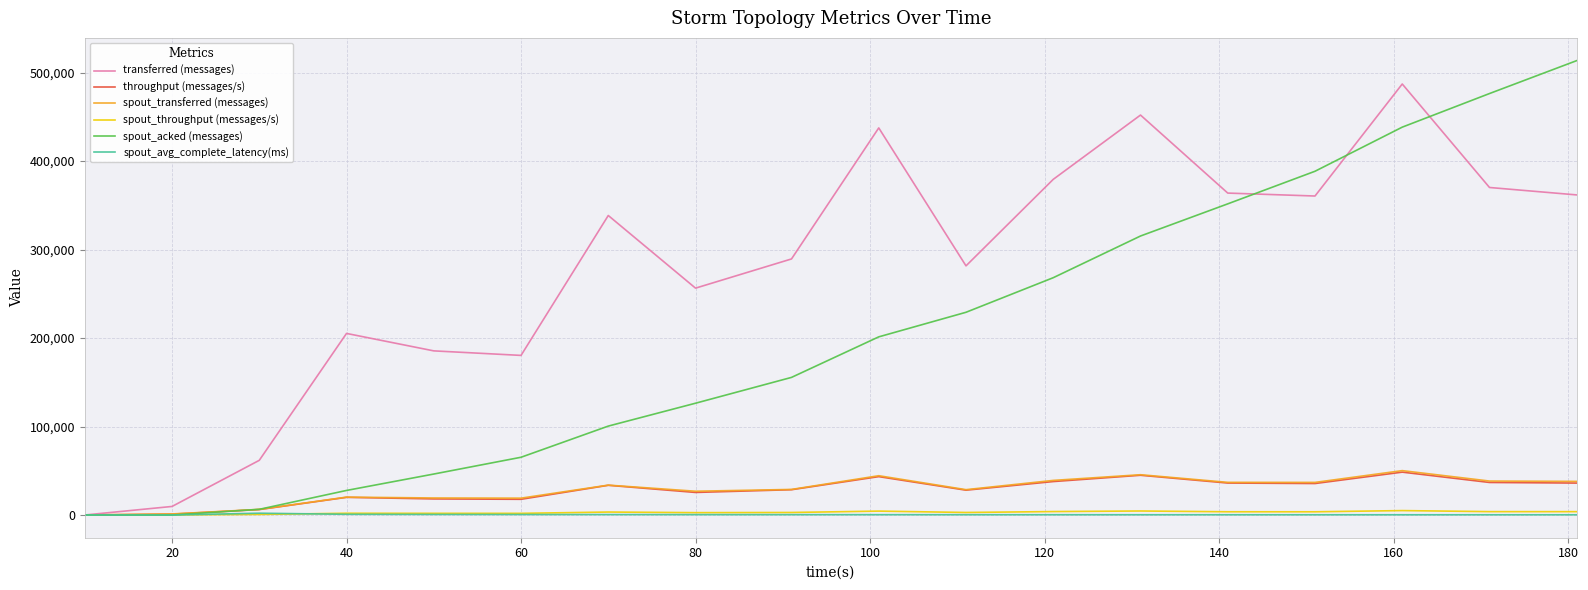

Which series has the widest spread of values?

spout_acked (messages)